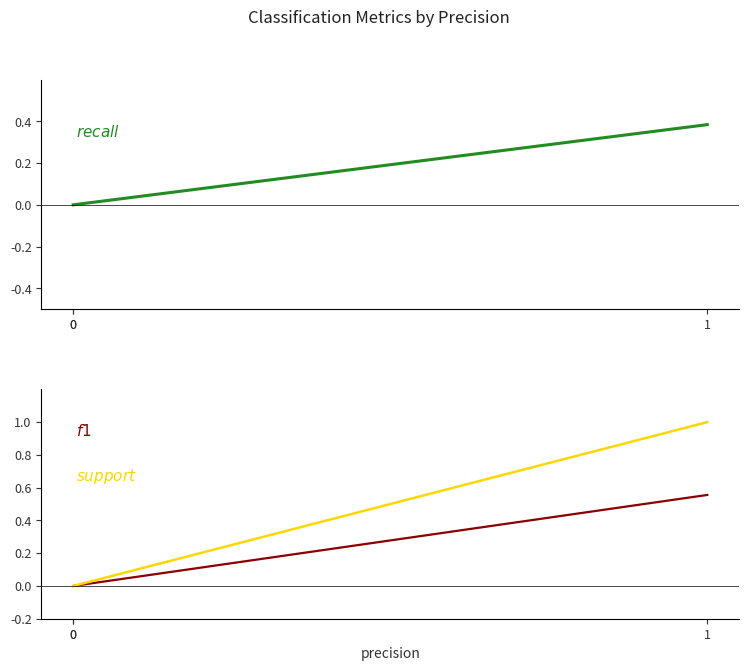

True or false: f1 has a value of 0.0 at 0.

True